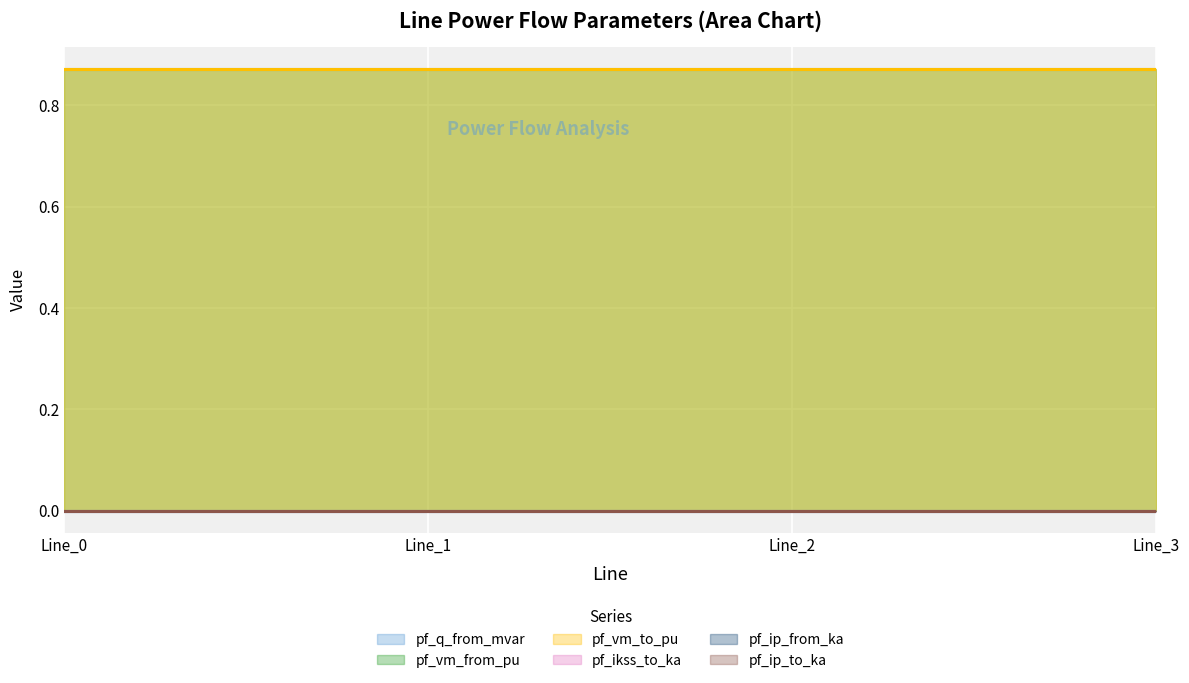

True or false: pf_ikss_to_ka and pf_vm_to_pu cross at least once.

False